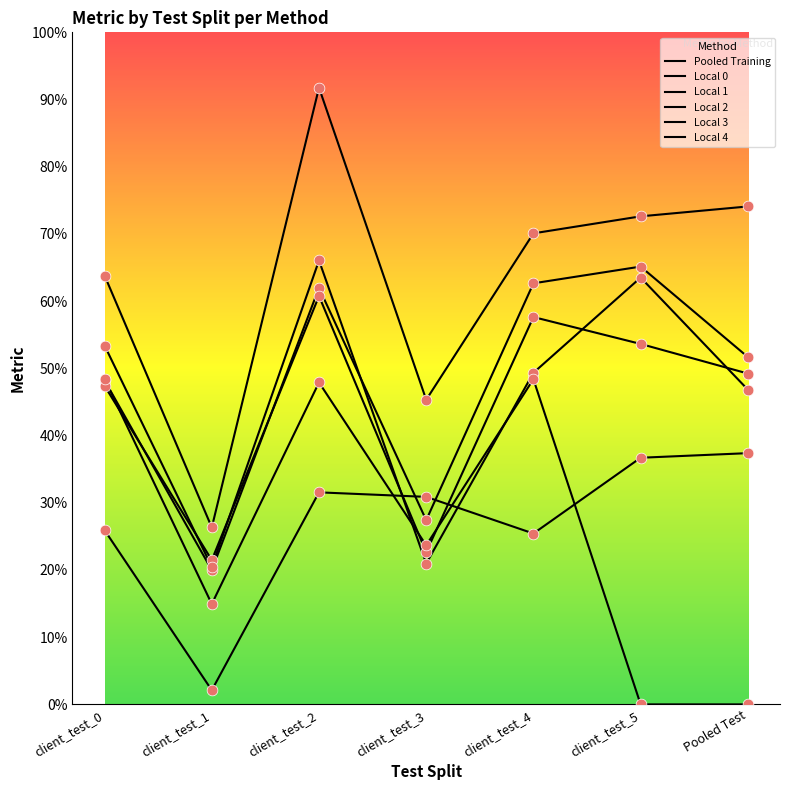

At which category is the sum across all series the highest?

client_test_2